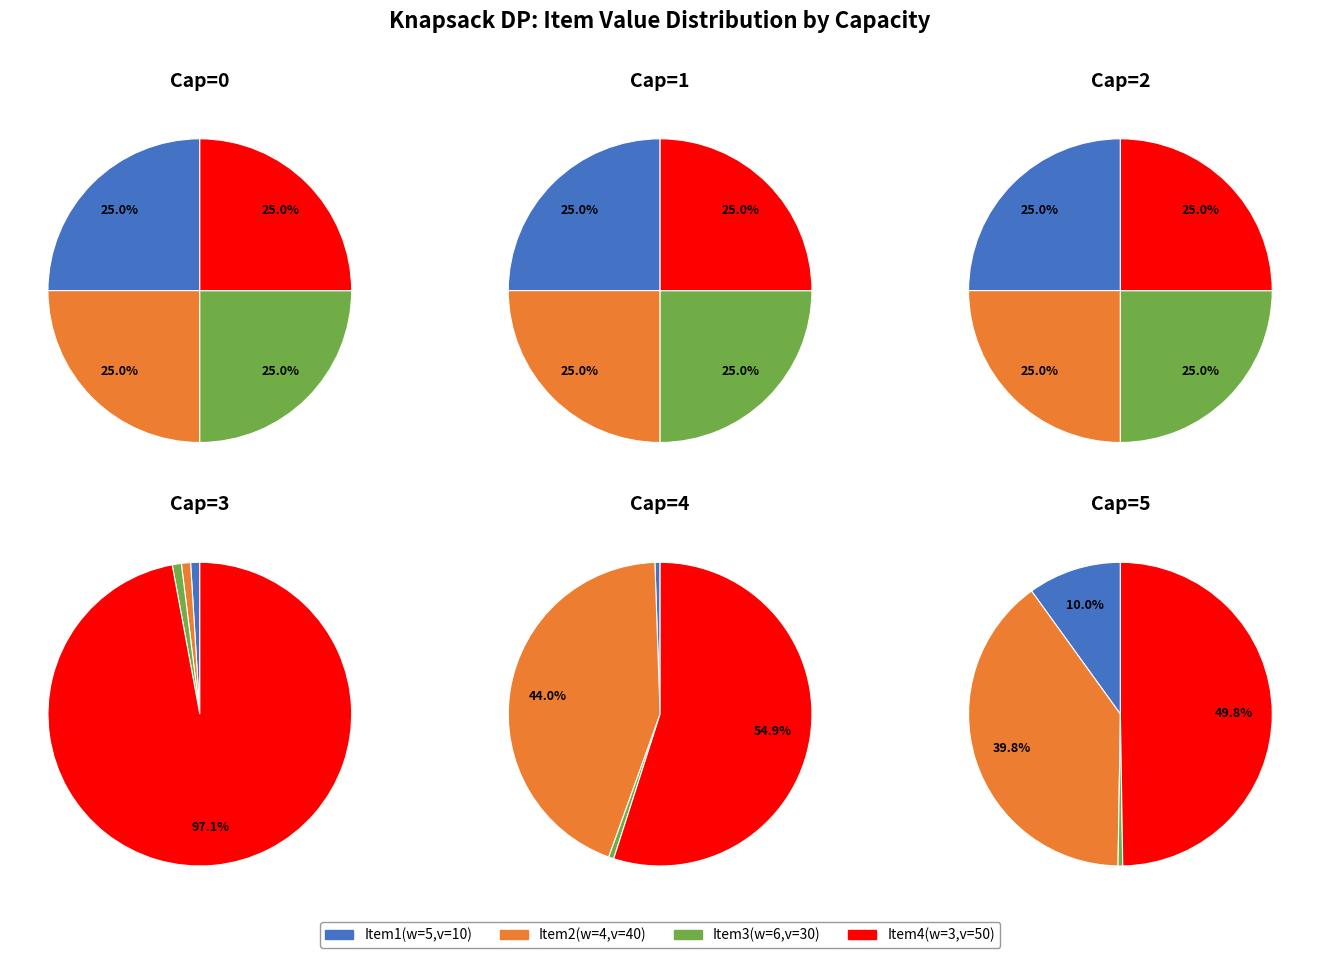

What is the difference between the highest and lowest values at w=3?

50